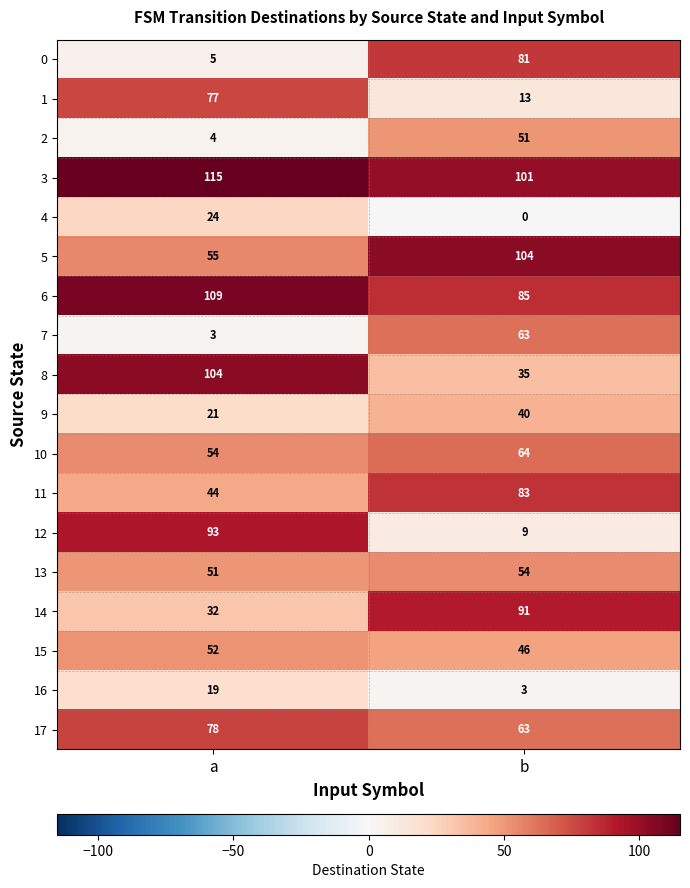

Rank the categories by 5 value from lowest to highest.

a, b